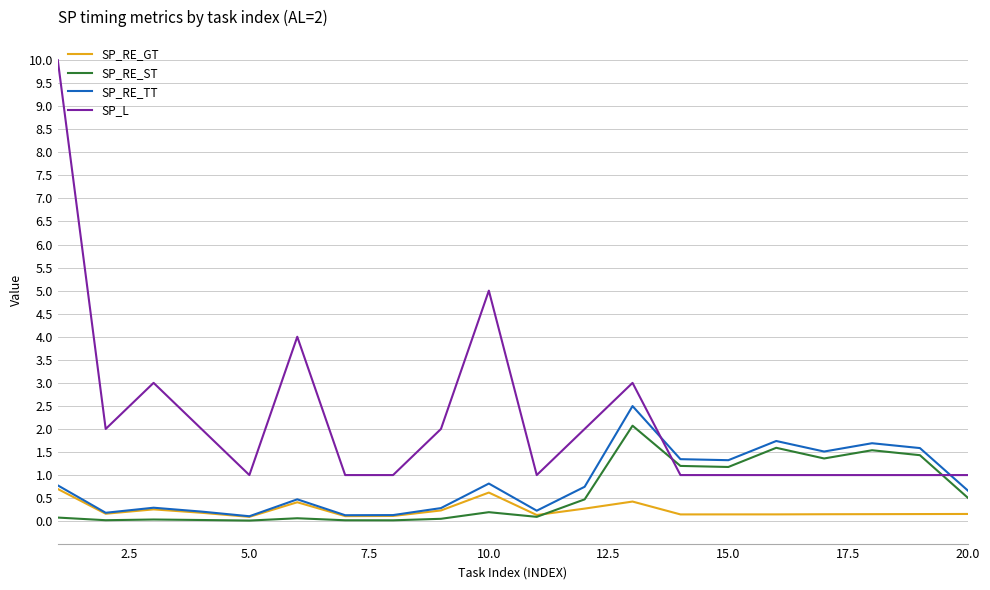

Which series ends up on top after the final intersection of SP_RE_TT and SP_L?

SP_L